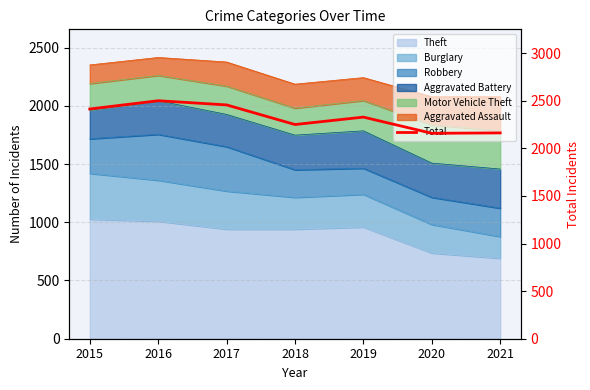

Which has a higher value, 2020 or 2015?

2015